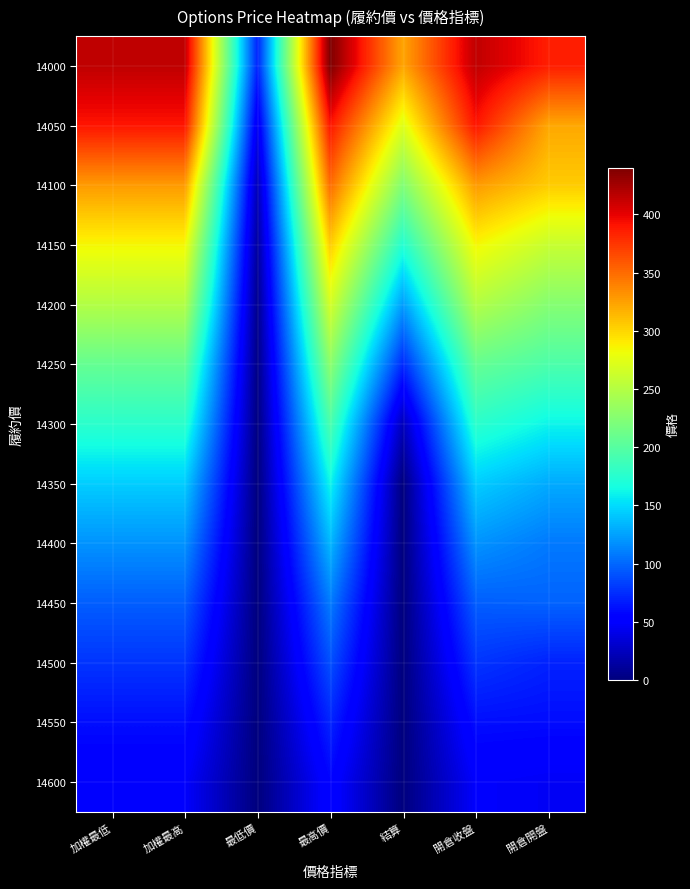

Reading right to left, list all the values displayed in this chart.

14000: 開倉開盤=386	開倉收盤=415	結算=323	最高價=440	最低價=70	加權最高=415	加權最低=415
14050: 開倉開盤=322	開倉收盤=390	結算=273	最高價=390	最低價=43	加權最高=390	加權最低=390
14100: 開倉開盤=305	開倉收盤=328	結算=223	最高價=350	最低價=22	加權最高=328	加權最低=328
14150: 開倉開盤=260	開倉收盤=285	結算=173	最高價=305	最低價=12	加權最高=285	加權最低=285
14200: 開倉開盤=225	開倉收盤=249	結算=123	最高價=267	最低價=6	加權最高=249	加權最低=249
14250: 開倉開盤=195	開倉收盤=208	結算=73	最高價=229	最低價=3	加權最高=208	加權最低=208
14300: 開倉開盤=161	開倉收盤=177	結算=23	最高價=194	最低價=1	加權最高=177	加權最低=177
14350: 開倉開盤=129	開倉收盤=144	結算=0	最高價=162	最低價=0	加權最高=144	加權最低=144
14400: 開倉開盤=108	開倉收盤=119	結算=0	最高價=135	最低價=0	加權最高=119	加權最低=119
14450: 開倉開盤=98	開倉收盤=96	結算=0	最高價=109	最低價=0	加權最高=96	加權最低=96
14500: 開倉開盤=70	開倉收盤=78	結算=0	最高價=90	最低價=0	加權最高=78	加權最低=78
14550: 開倉開盤=60	開倉收盤=61	結算=0	最高價=71	最低價=0	加權最高=61	加權最低=61
14600: 開倉開盤=46	開倉收盤=49	結算=0	最高價=56	最低價=0	加權最高=49	加權最低=49